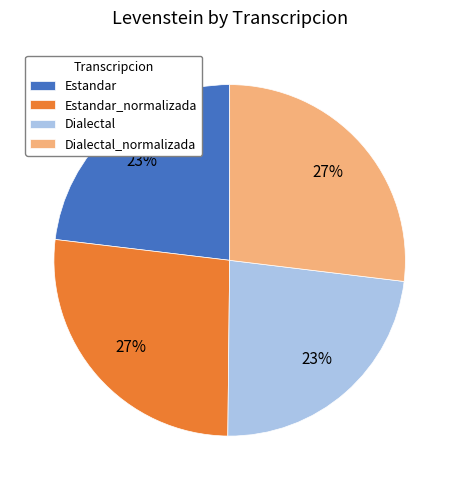

Approximately how many times larger is the value at Dialectal_normalizada compared to Estandar?

1.2